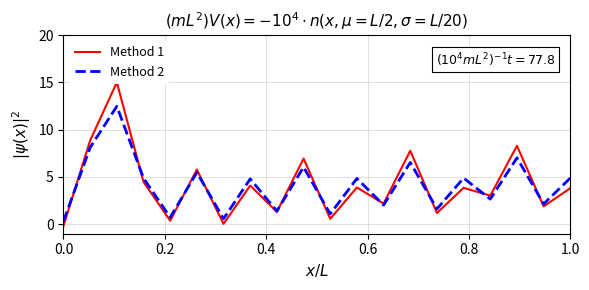

How many lines are shown in the chart?

2